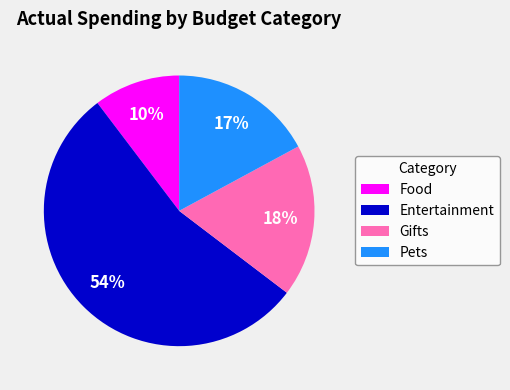

How many segments does this pie chart have?

4